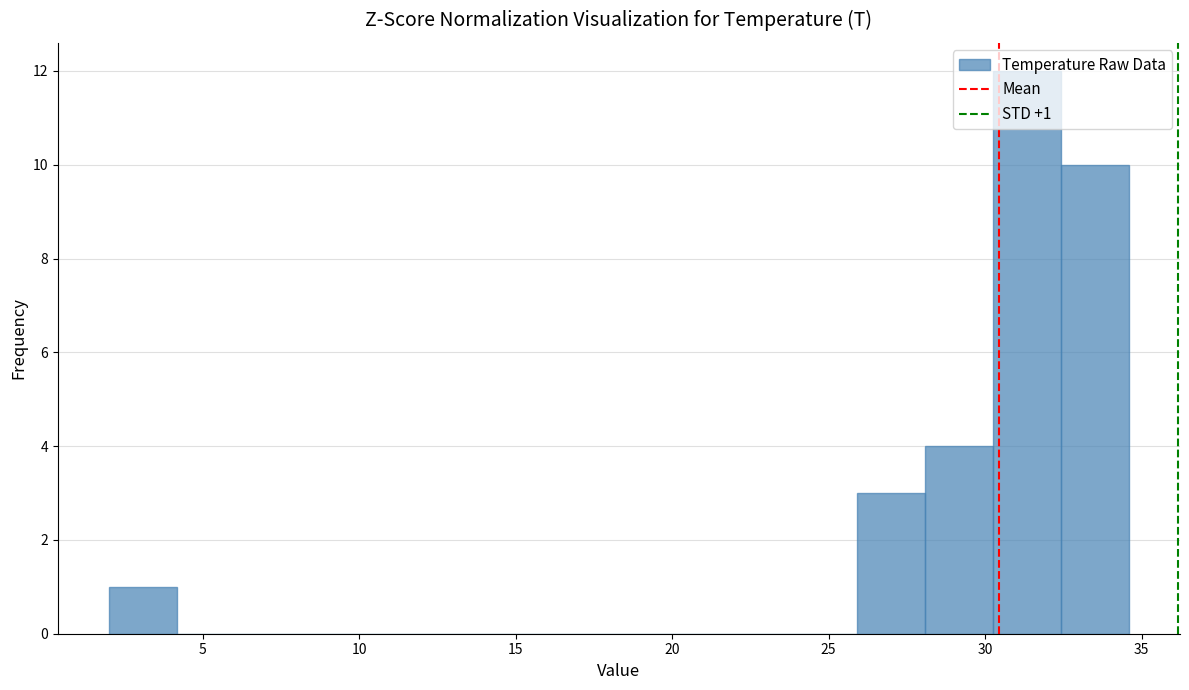

Which range on the x-axis has the tallest bar?

30.5 to 32.5